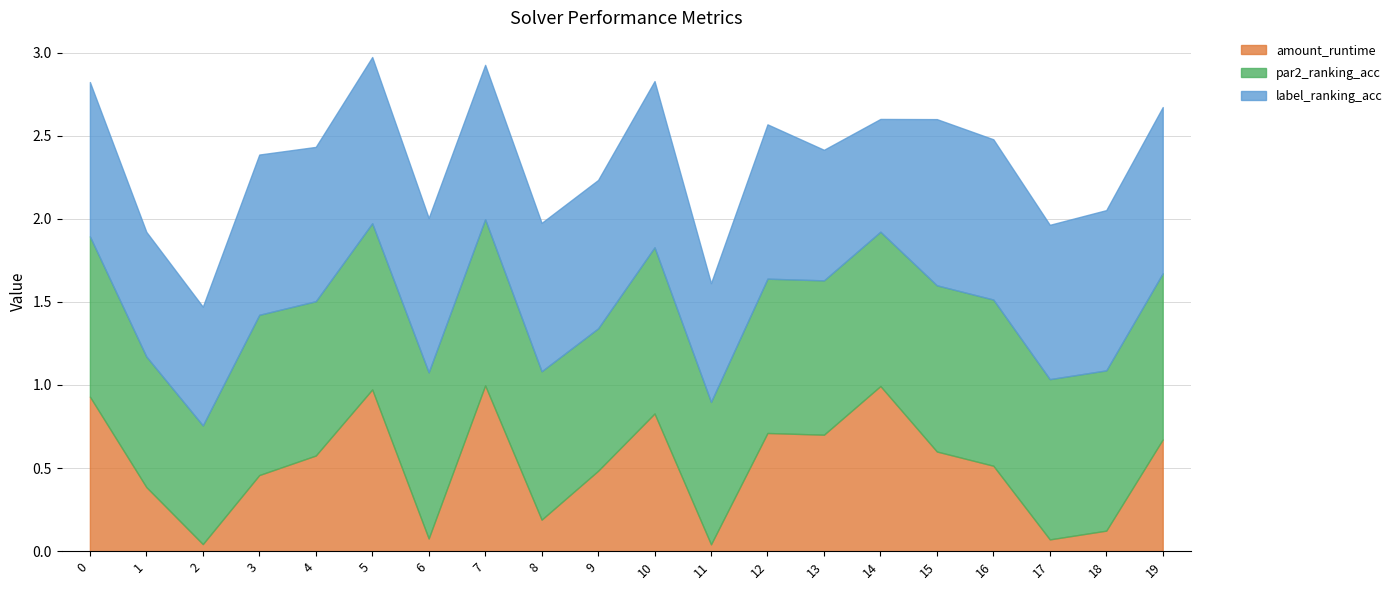

What is the approximate value of par2_ranking_acc at 6?

1.0